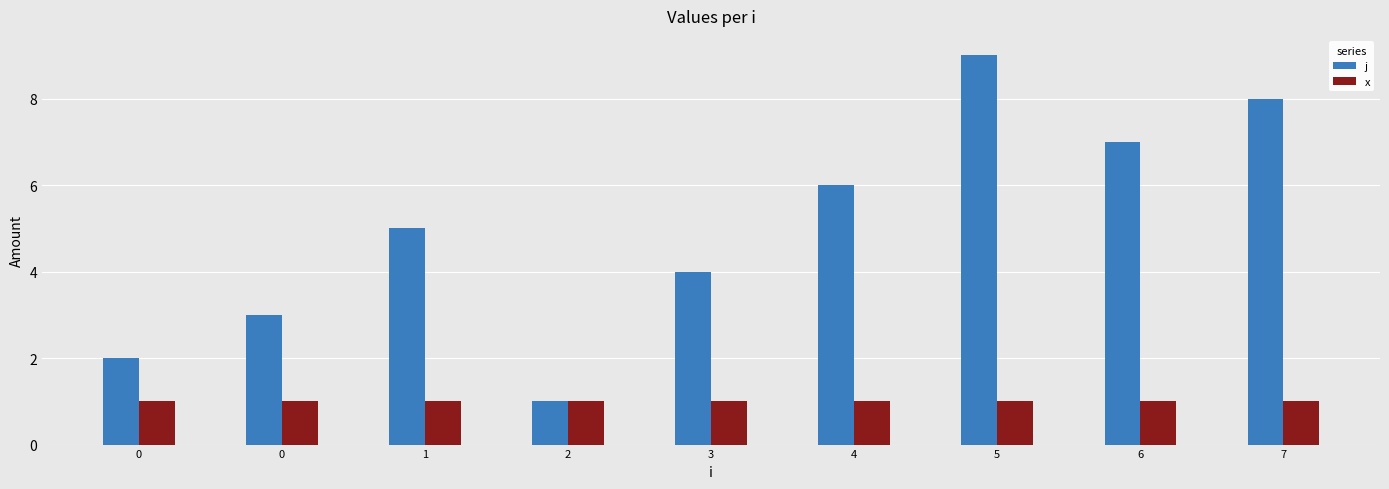

What are all the series names shown in the legend?

j, x